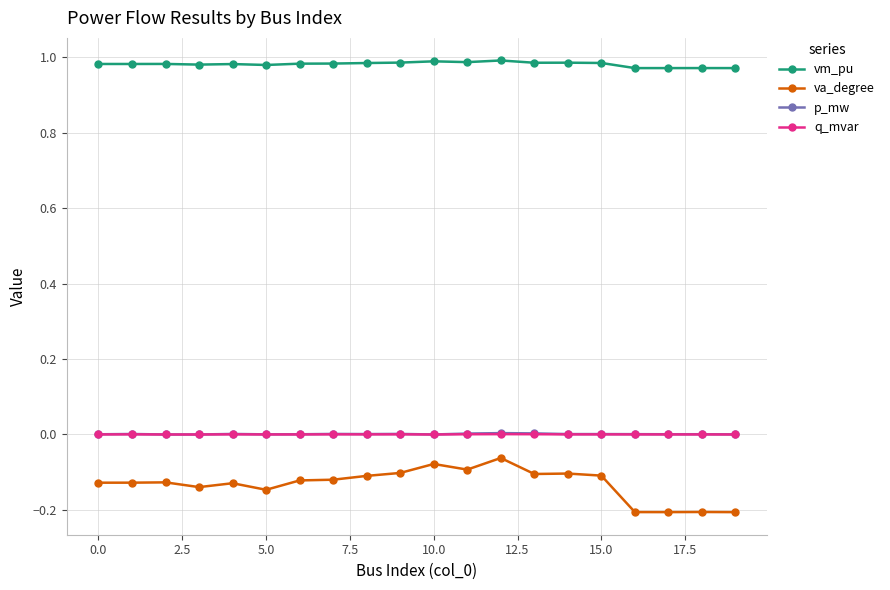

True or false: vm_pu and q_mvar cross at least once.

False